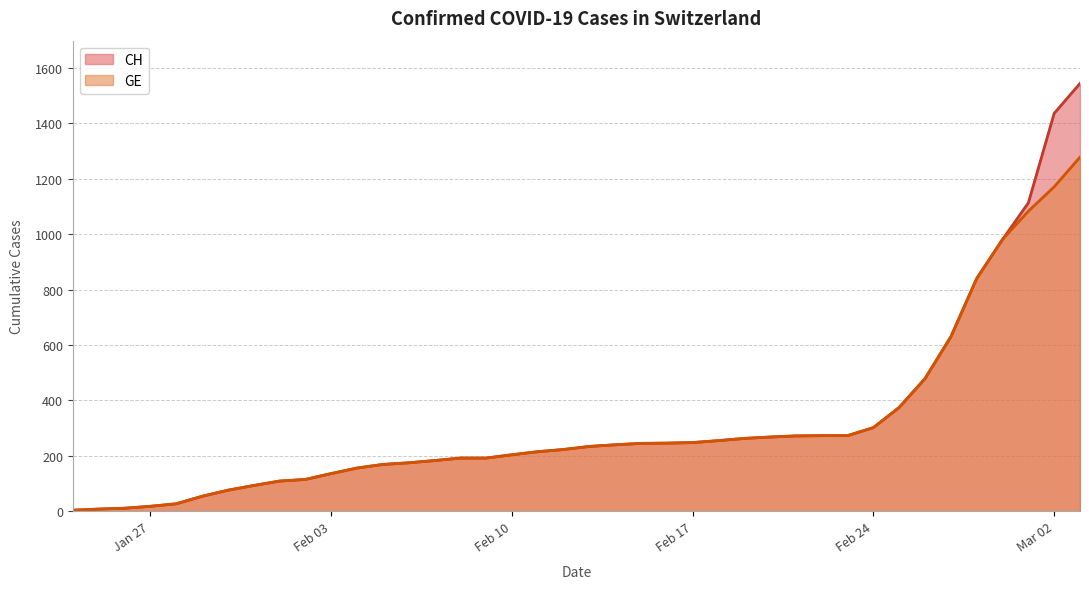

The value of GE at Feb 17 is 248. True or false?

True